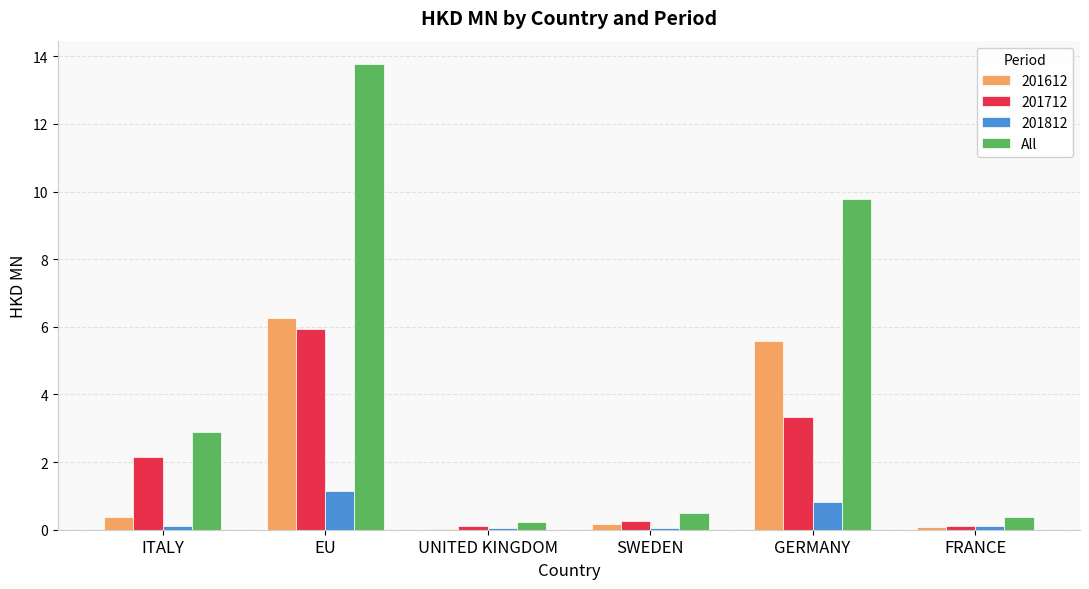

Which label corresponds to the largest value in the chart?

EU